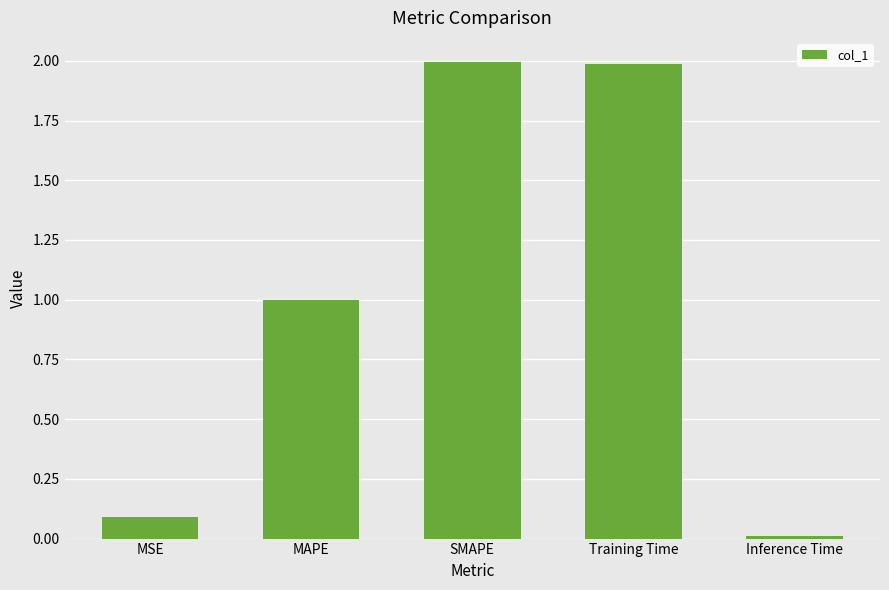

True or false: the data shows 0.0 at MSE.

False